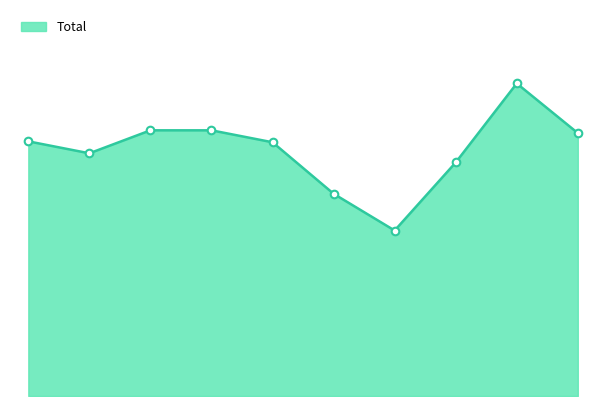

How many lines are shown in the chart?

1